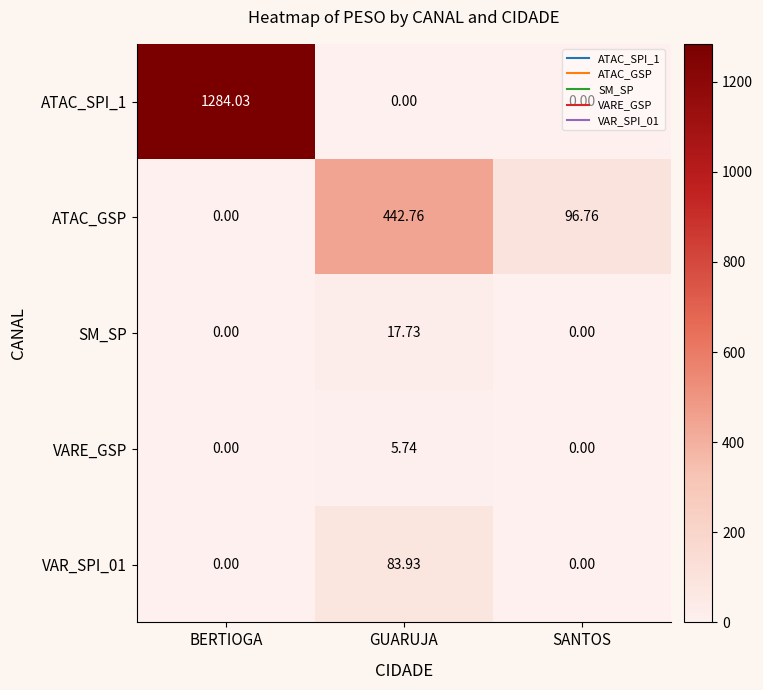

Is the value of VAR_SPI_01 at GUARUJA greater than the value of ATAC_GSP at BERTIOGA?

Yes